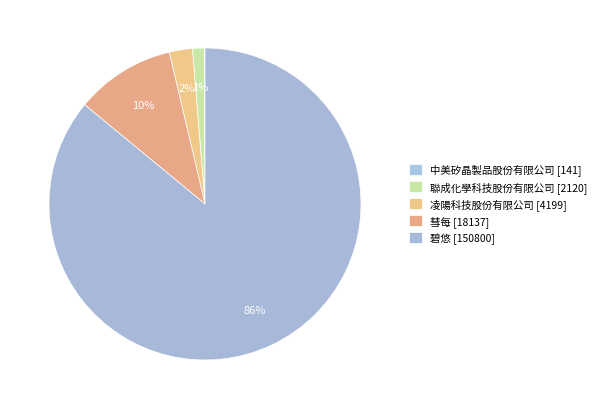

To the nearest percent, what percentage of the pie is 凌陽科技股份有限公司?

2%